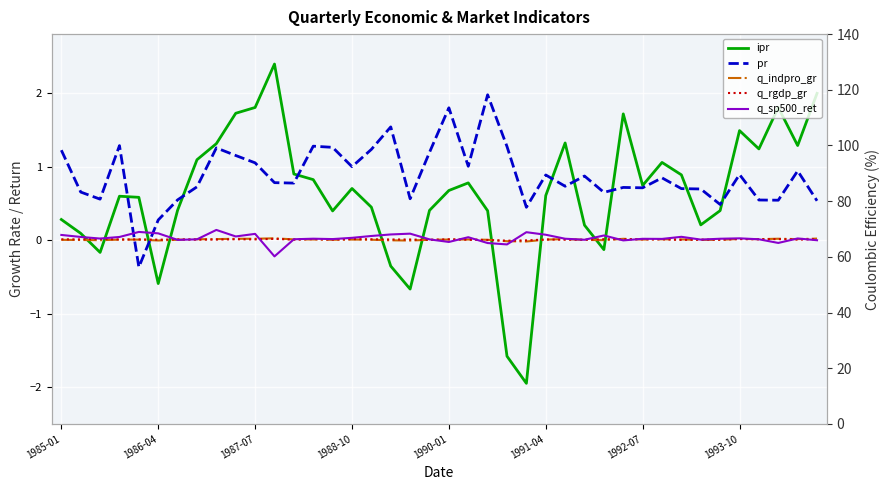

How many negative values does the pr series have?

1